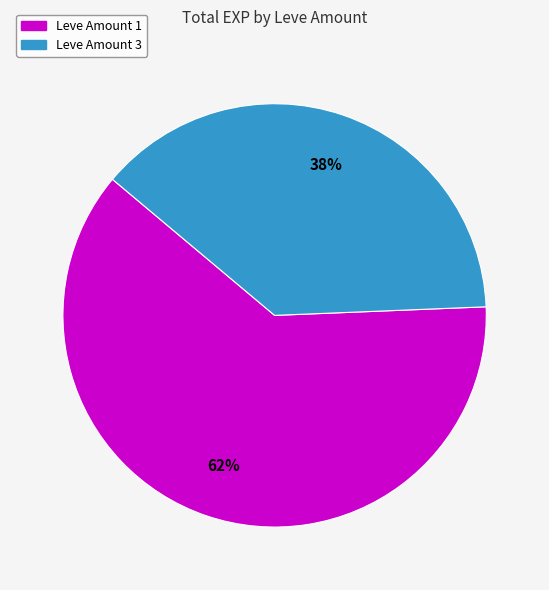

Does any single category account for the majority?

Yes